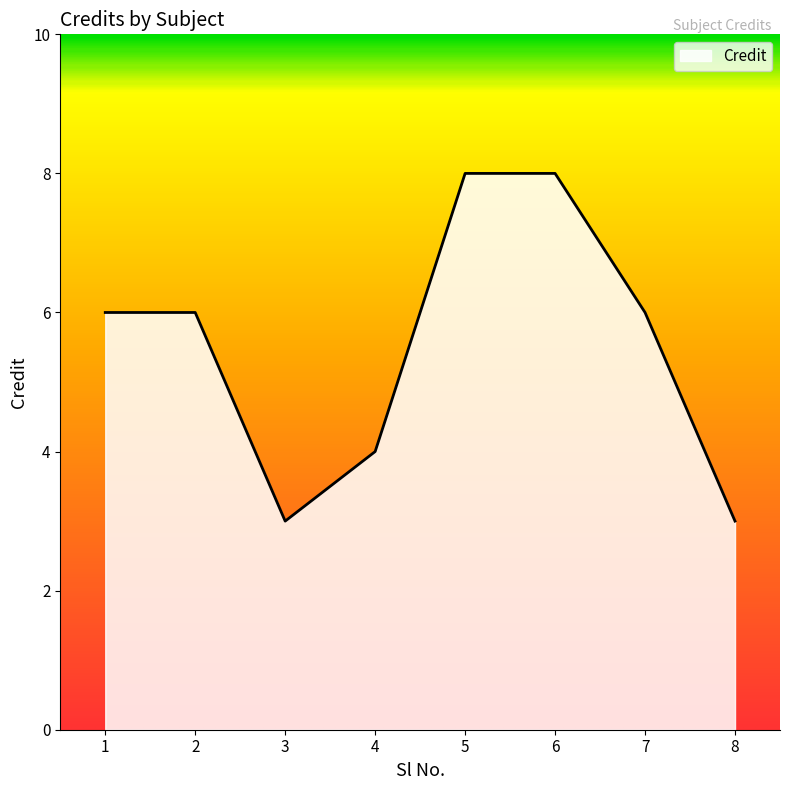

How many interior local valleys (lower than both neighbors) does the data have?

1